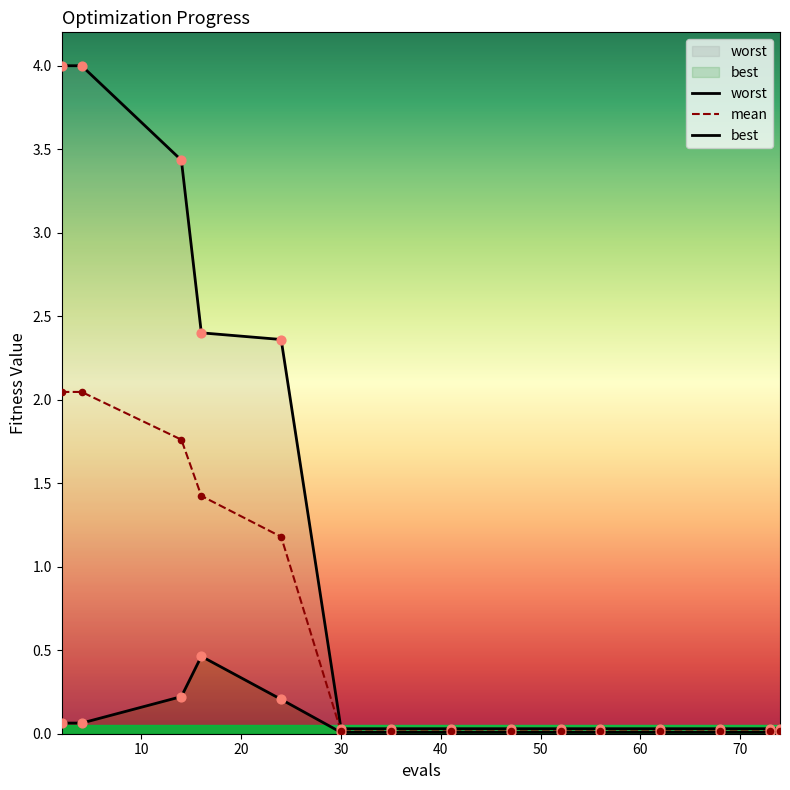

What are all the series names shown in the legend?

worst, mean, best